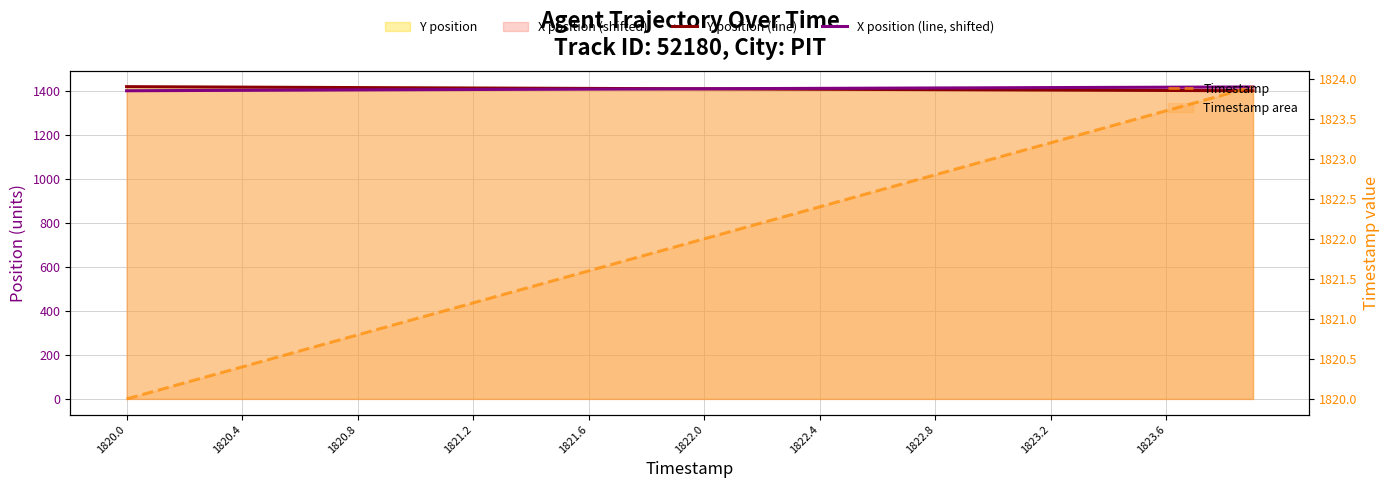

What is the difference between the second highest and second lowest values in the Y position (line) series?

17.6